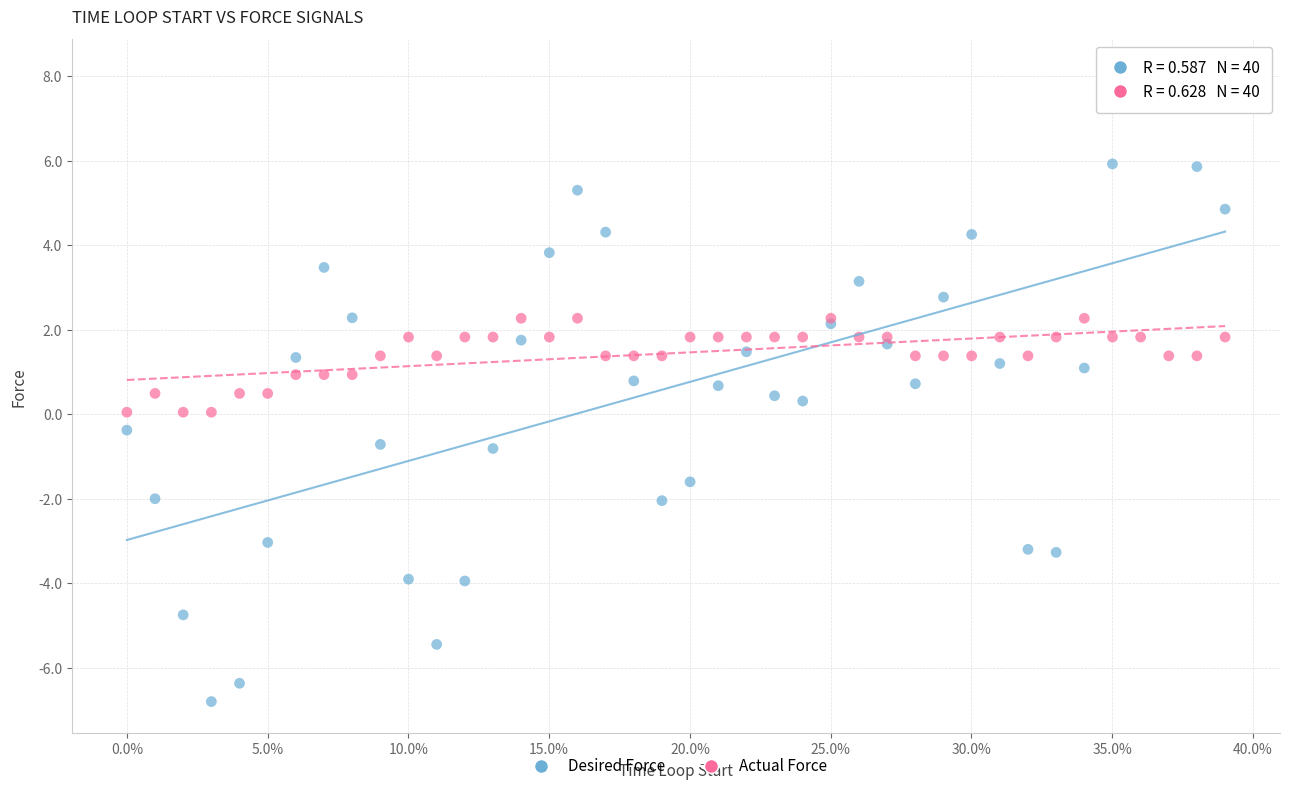

Which series contains the lowest Y value?

Desired Force